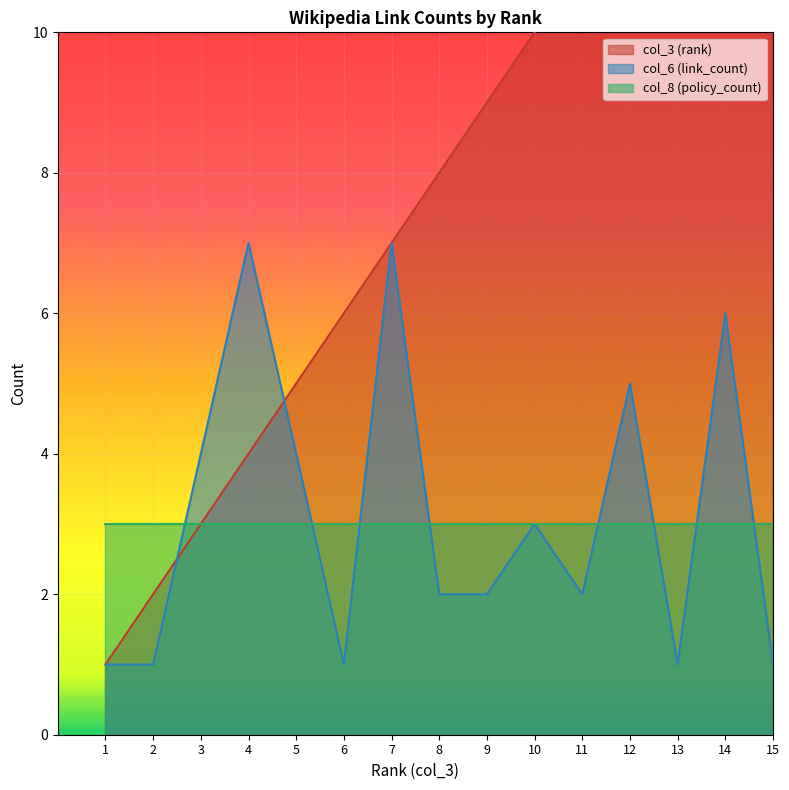

True or false: col_6 (link_count) has a value of 7 at 3.

False